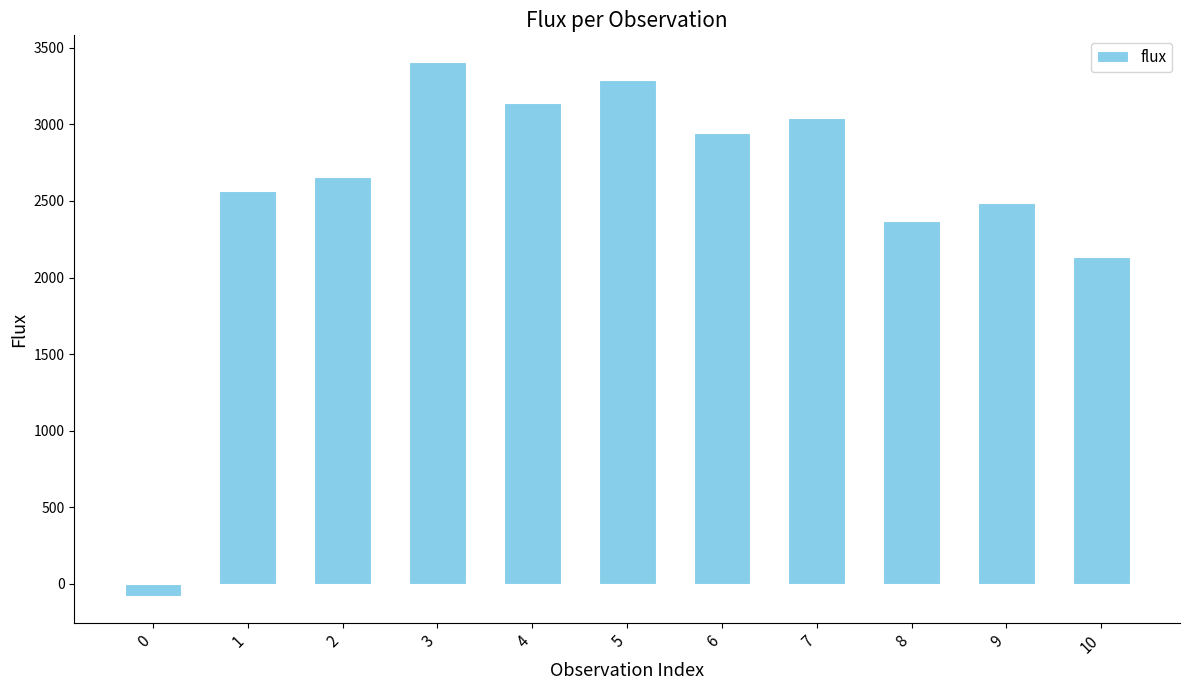

What is the average value?

2541.6